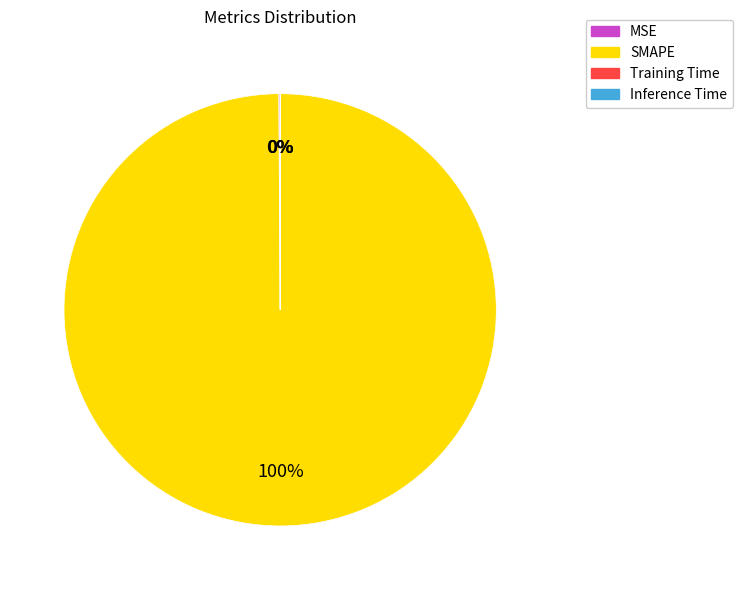

To the nearest percent, what portion does SMAPE represent?

100%